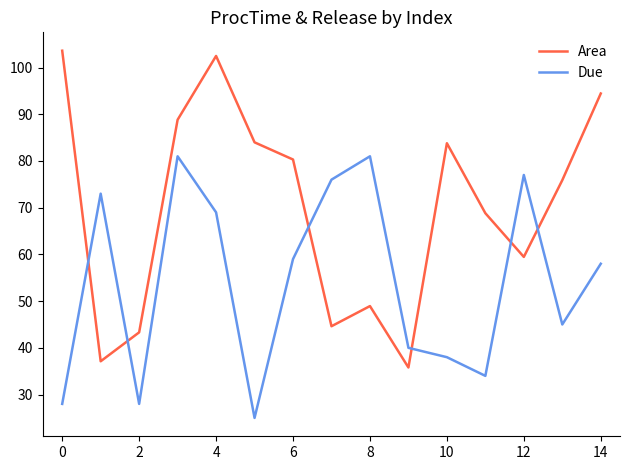

List the series in order of their peak value, highest first.

Area, Due